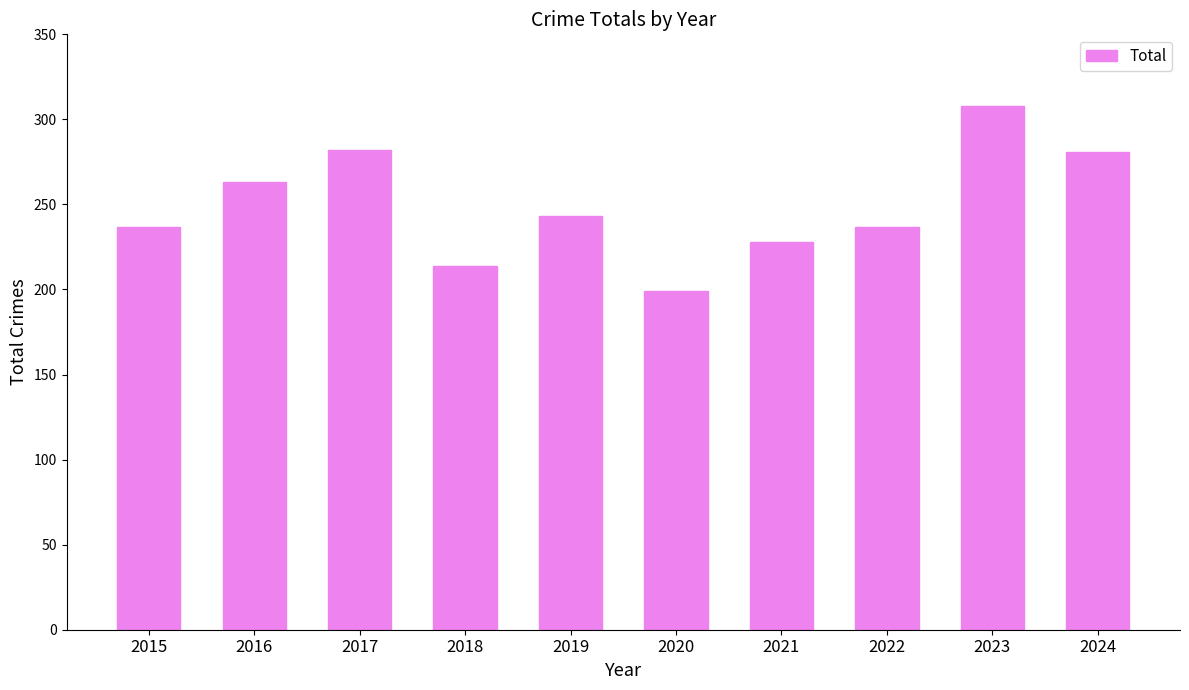

What is the maximum value shown in the chart?

308